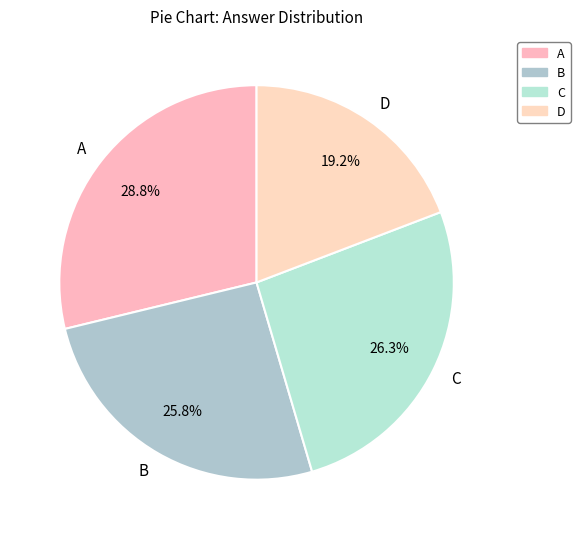

What is the largest slice in the pie chart?

A